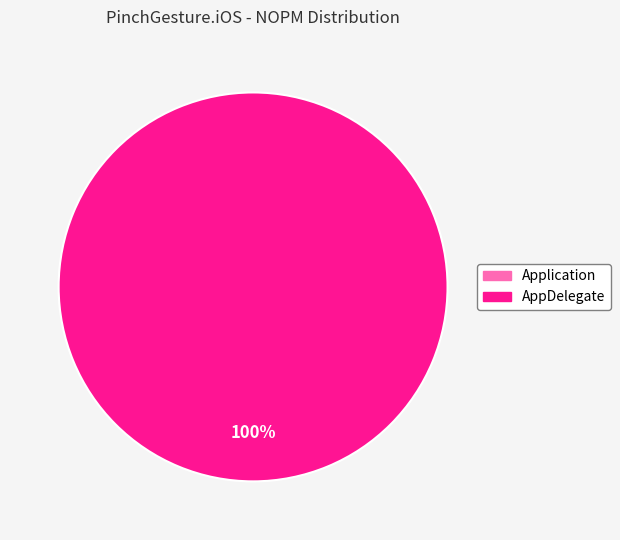

To the nearest percent, what is the difference between the largest and smallest slice percentages?

100%